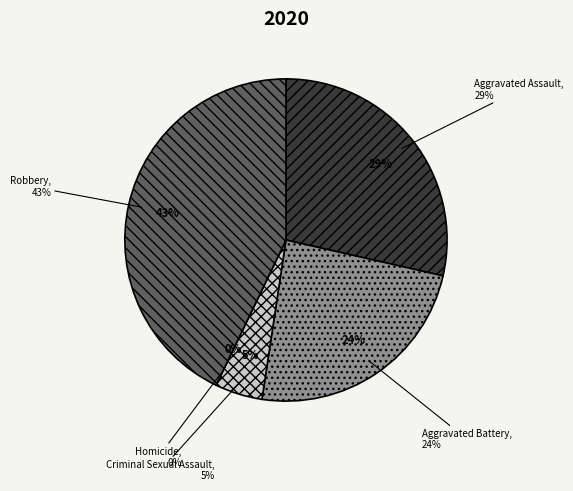

Which slice is the largest?

Robbery